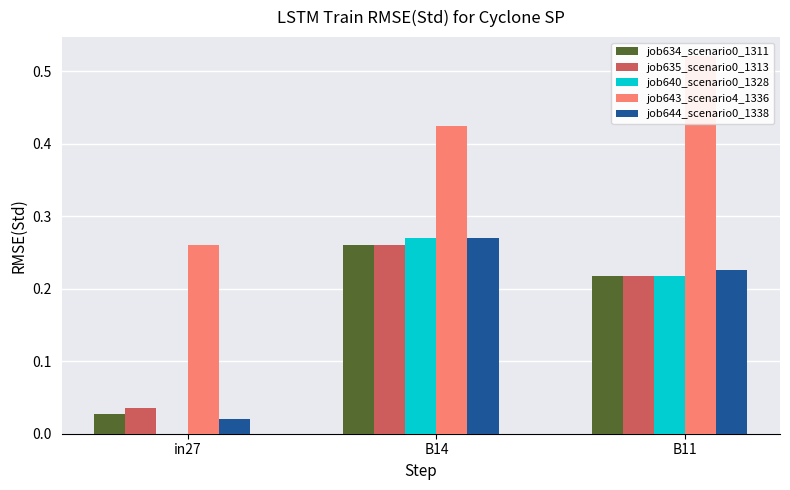

What position from the right is B11?

1